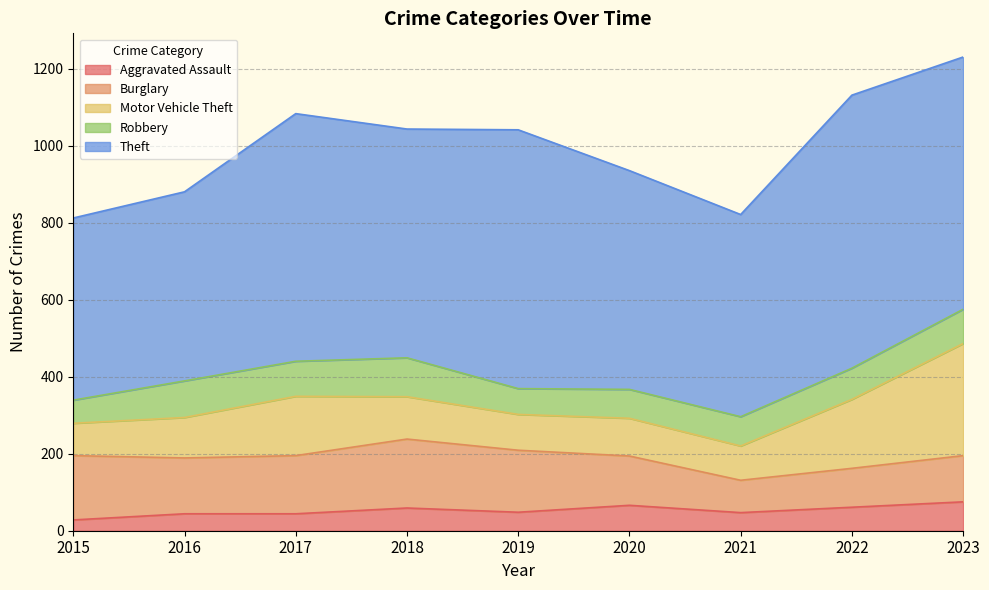

Which series has the largest total across all categories?

Theft